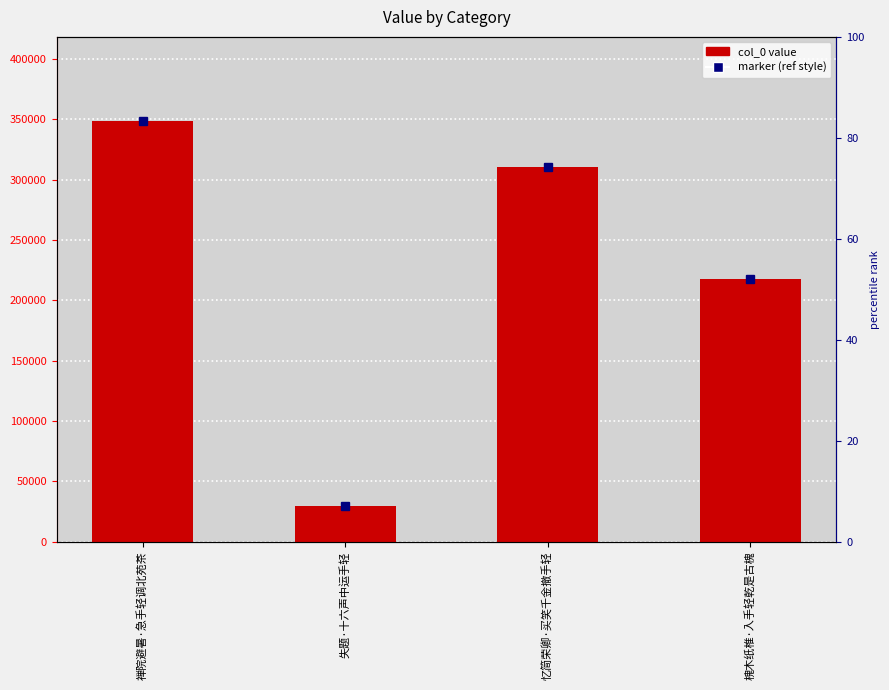

How many series are shown in this chart?

1